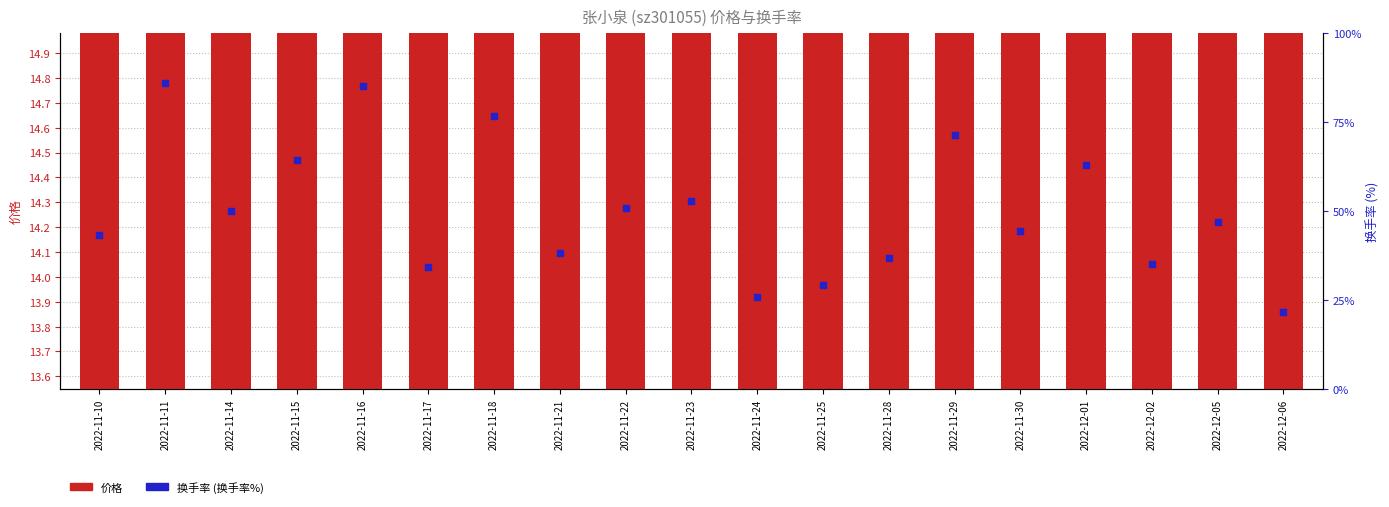

Which series has the largest total across all categories?

价格